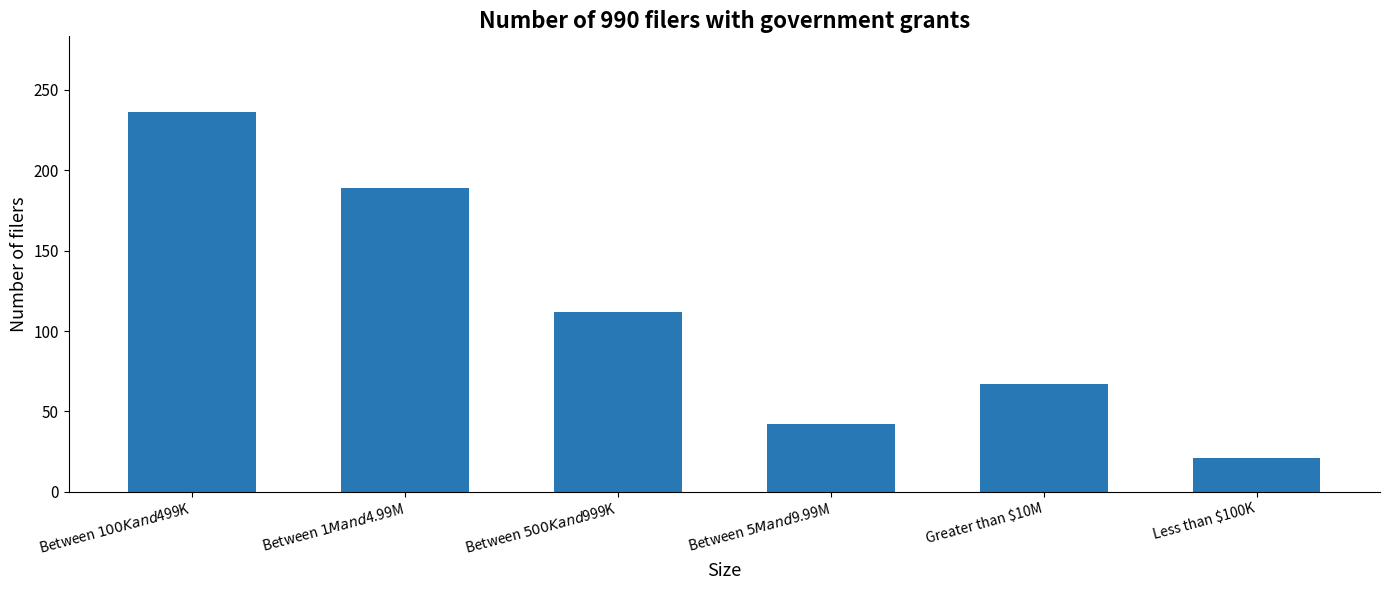

True or false: the data shows 189 at Between $1M and $4.99M.

True